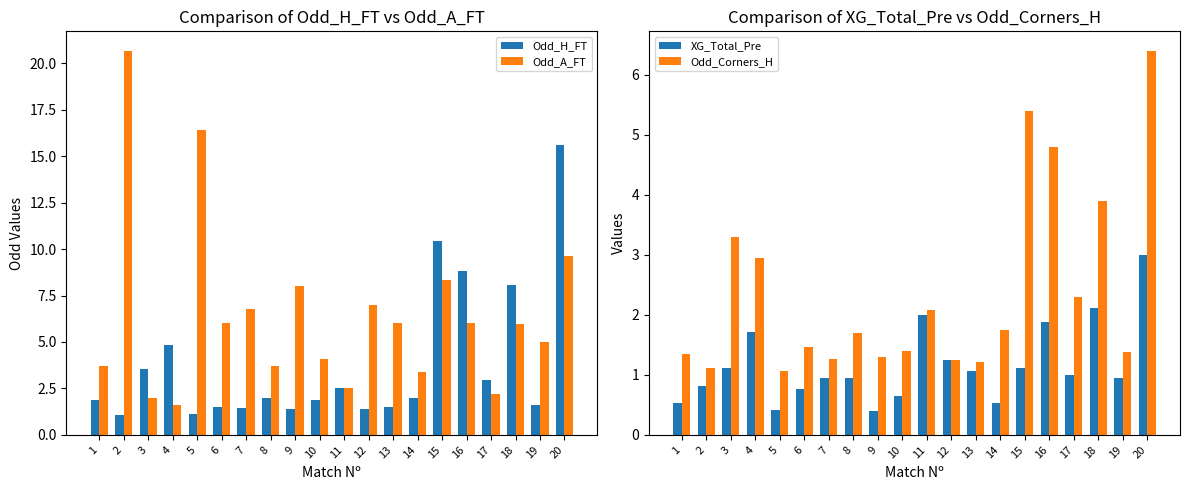

How many data points in Odd_H_FT are above 2?

9